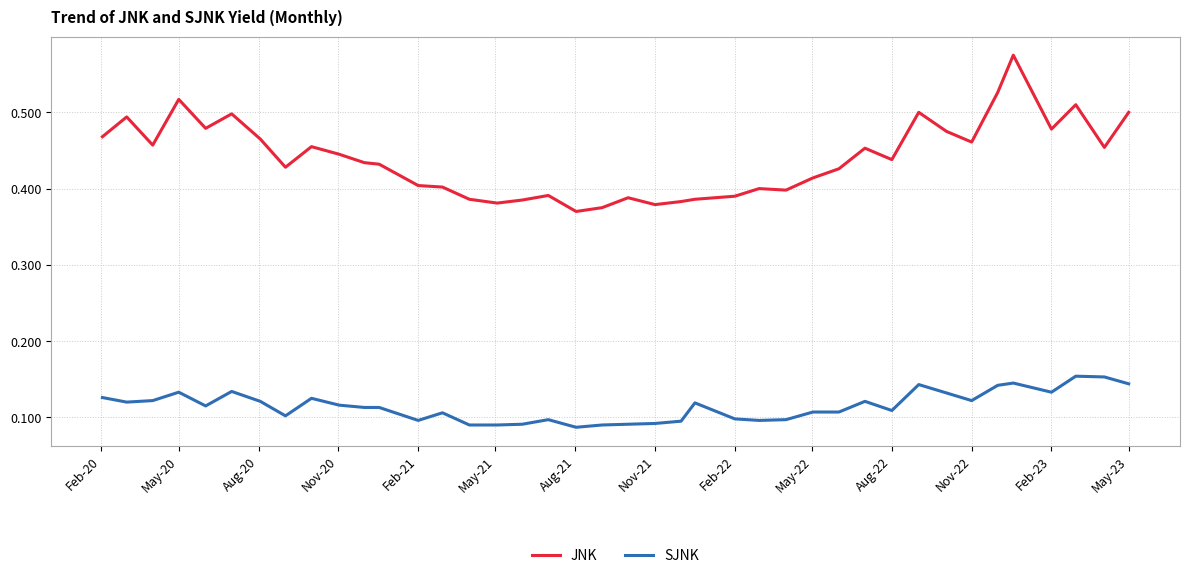

Which series has the largest total across all categories?

JNK